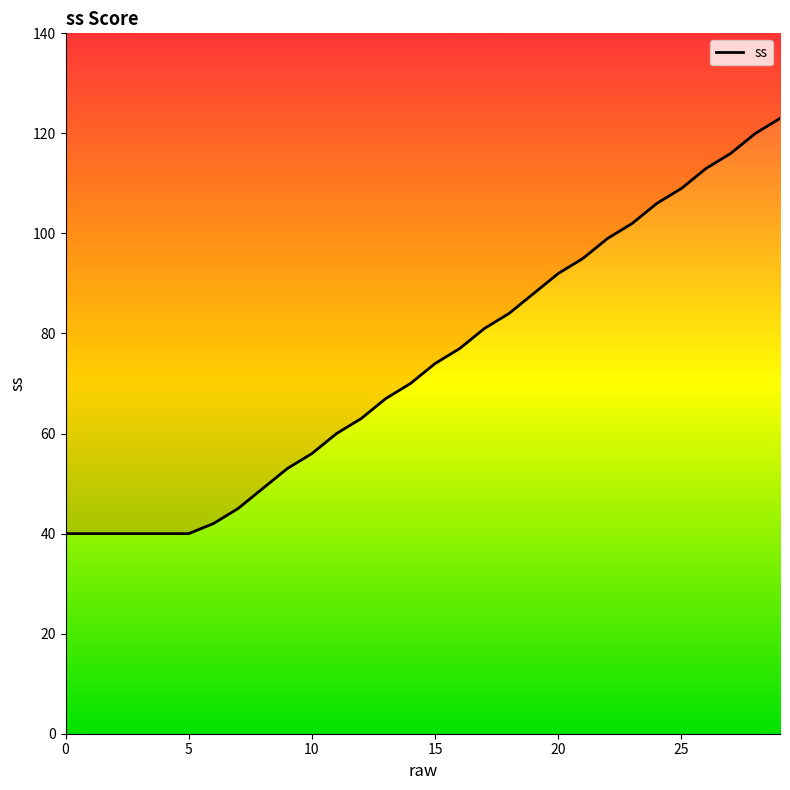

True or false: the data has more than 1 interior local peaks.

False